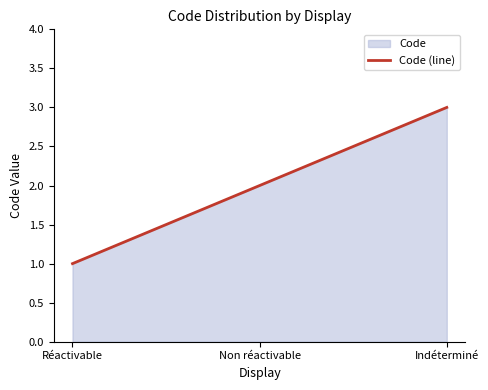

Where is the data nearest to the value 2?

Non réactivable